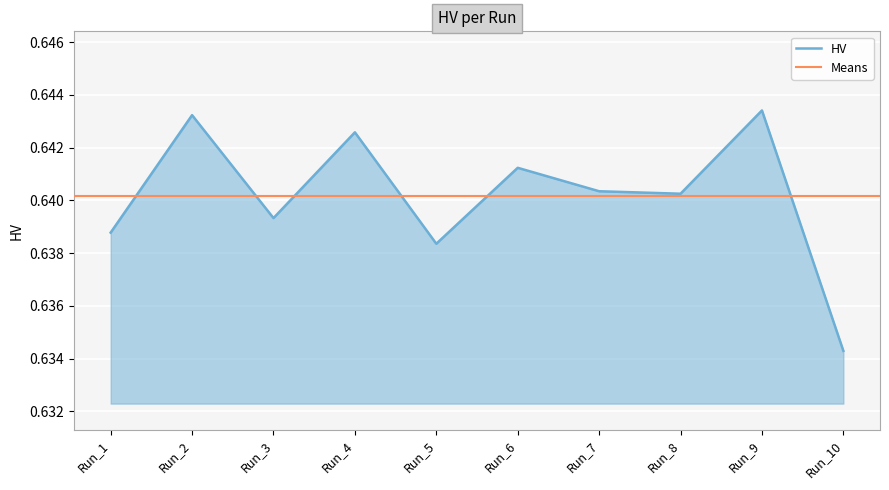

What is the minimum value shown in the chart?

0.6